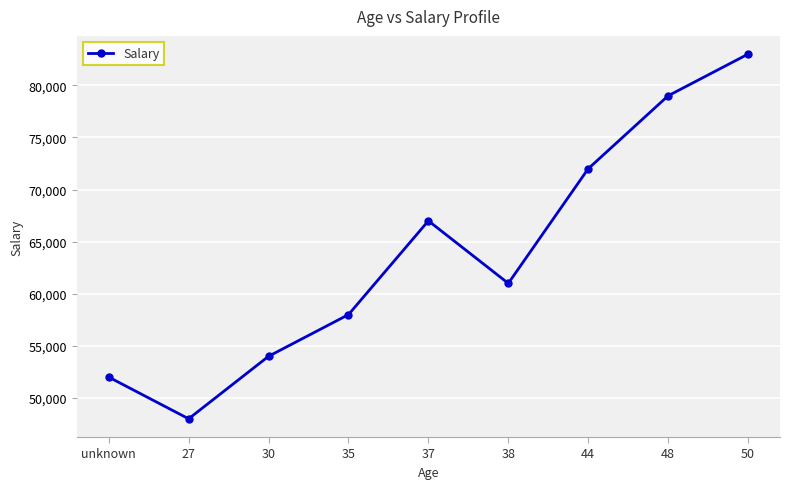

Approximately how many times larger is the value at 30 compared to 38?

0.9